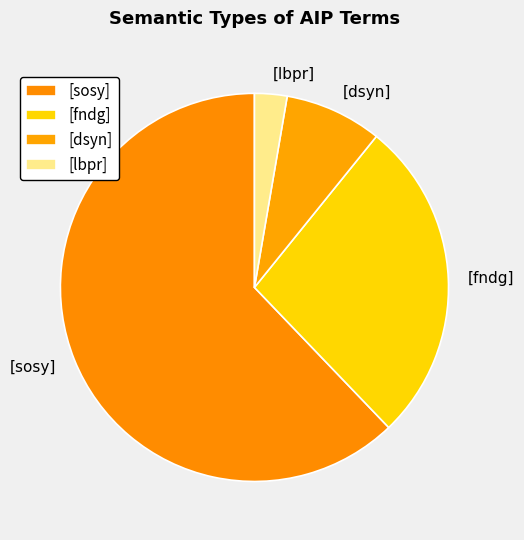

What is the smallest slice in the pie chart?

[lbpr]